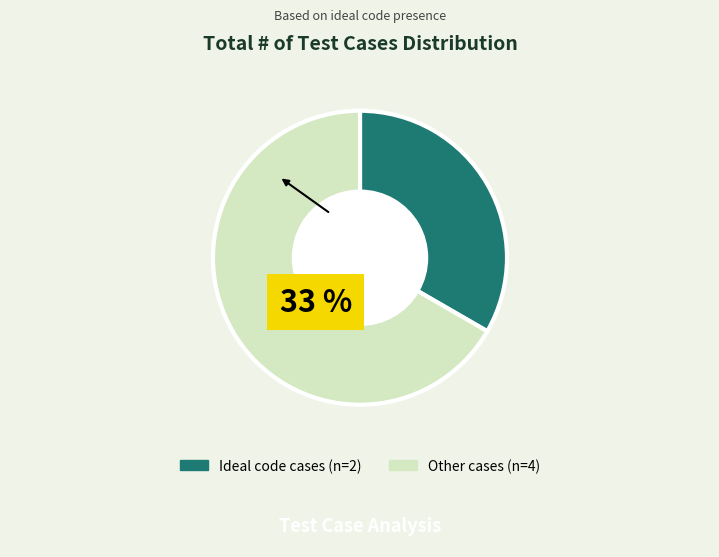

Is the sum of Ideal code cases and Other cases greater than half?

Yes